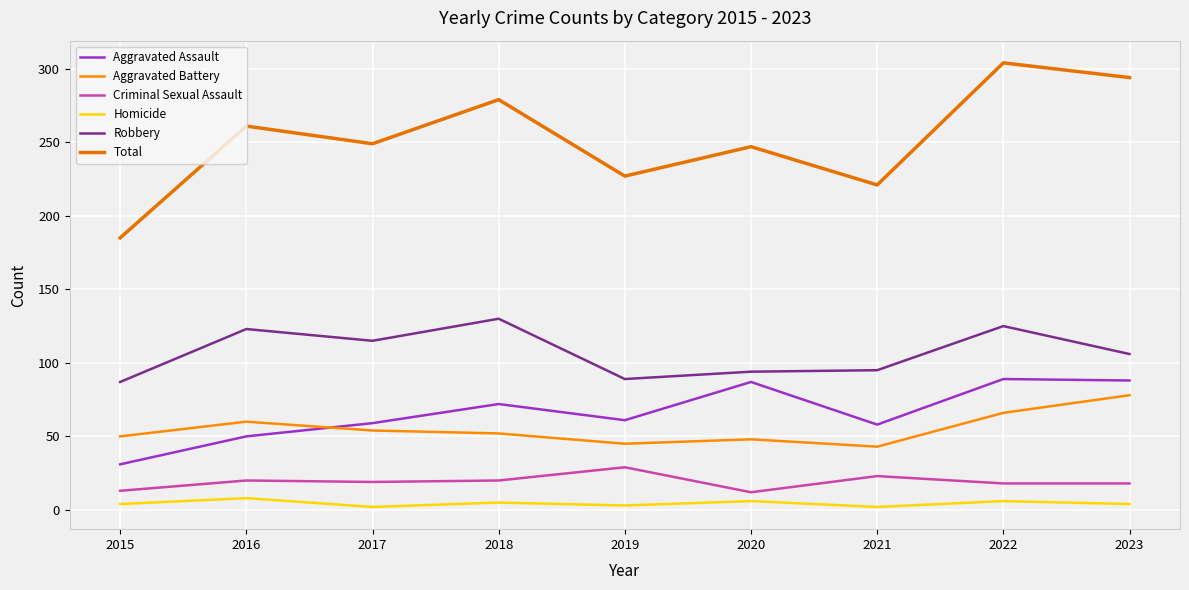

Reading left to right, list all the values displayed in this chart.

Aggravated Assault: 31	50	59	72	61	87	58	89	88
Aggravated Battery: 50	60	54	52	45	48	43	66	78
Criminal Sexual Assault: 13	20	19	20	29	12	23	18	18
Homicide: 4	8	2	5	3	6	2	6	4
Robbery: 87	123	115	130	89	94	95	125	106
Total: 185	261	249	279	227	247	221	304	294